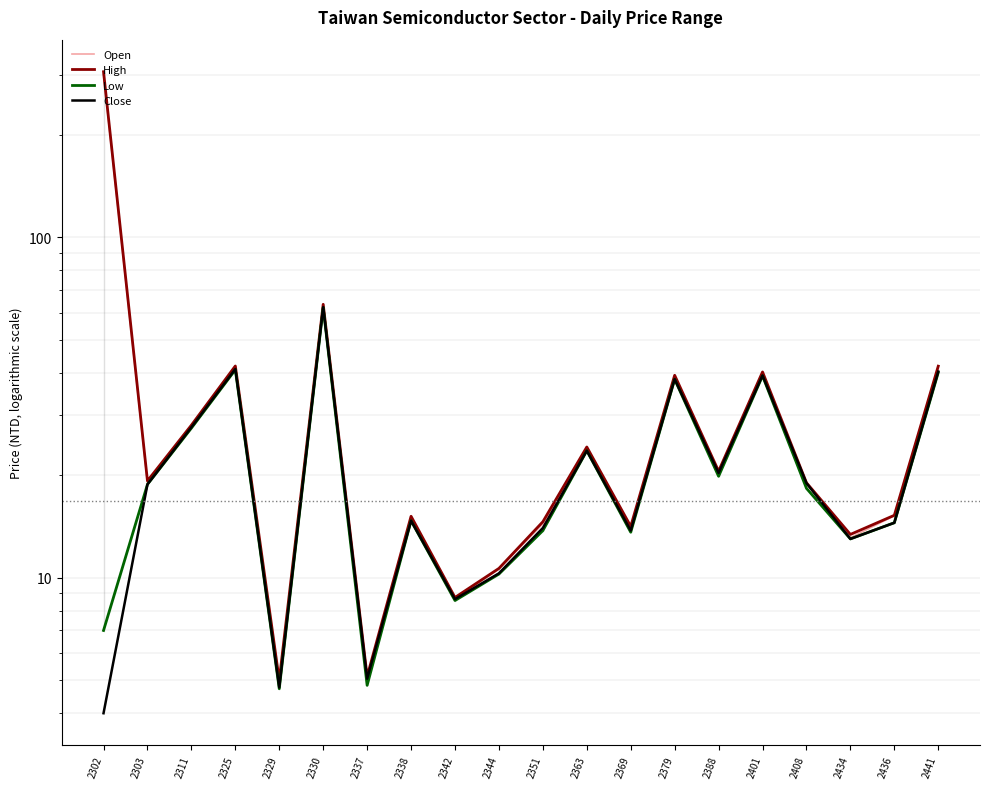

At which label does High first exceed 19?

2302